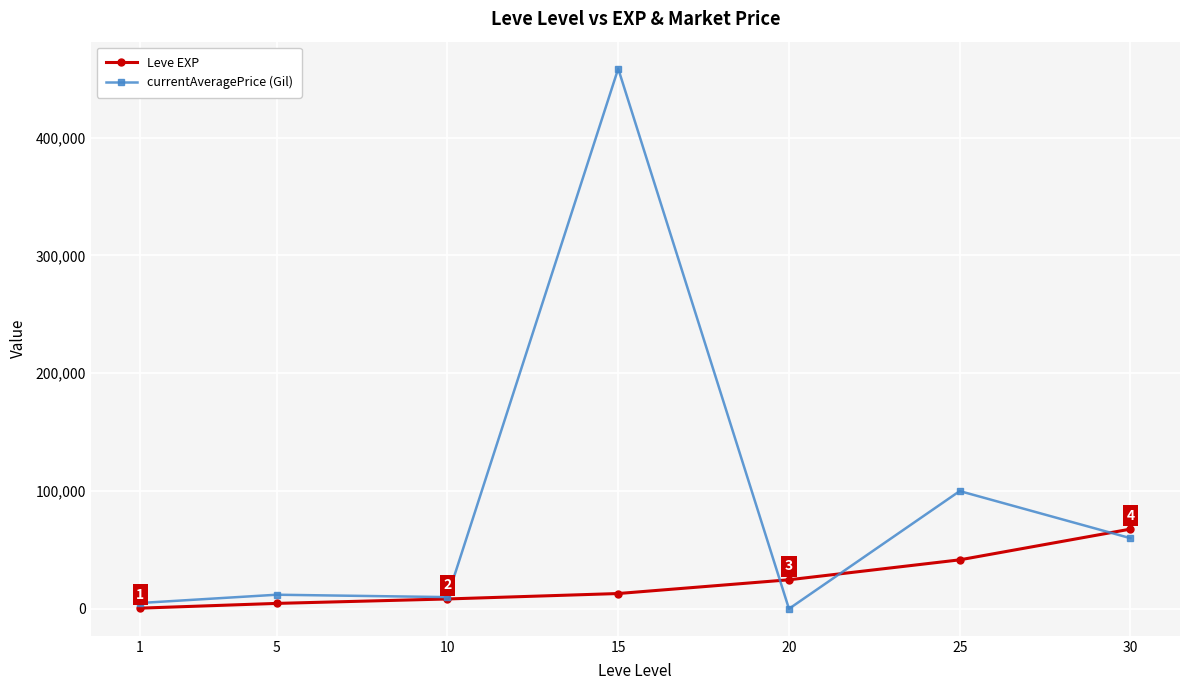

Which series has the largest total across all categories?

currentAveragePrice (Gil)